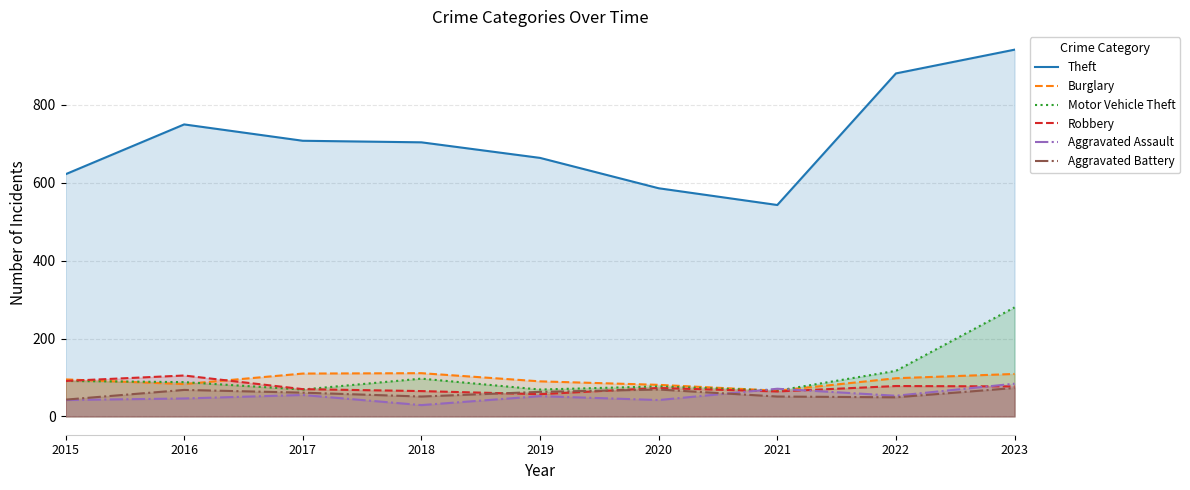

Which series changed the most between 2017 and 2018?

Motor Vehicle Theft